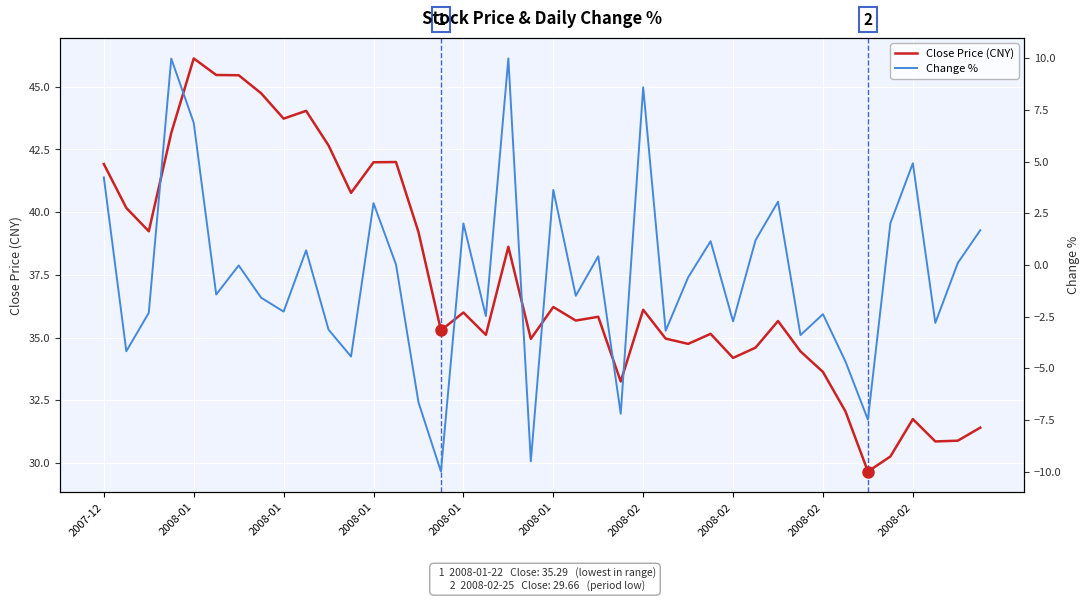

Rank the series by their average value, from lowest to highest.

Change %, Close Price (CNY)